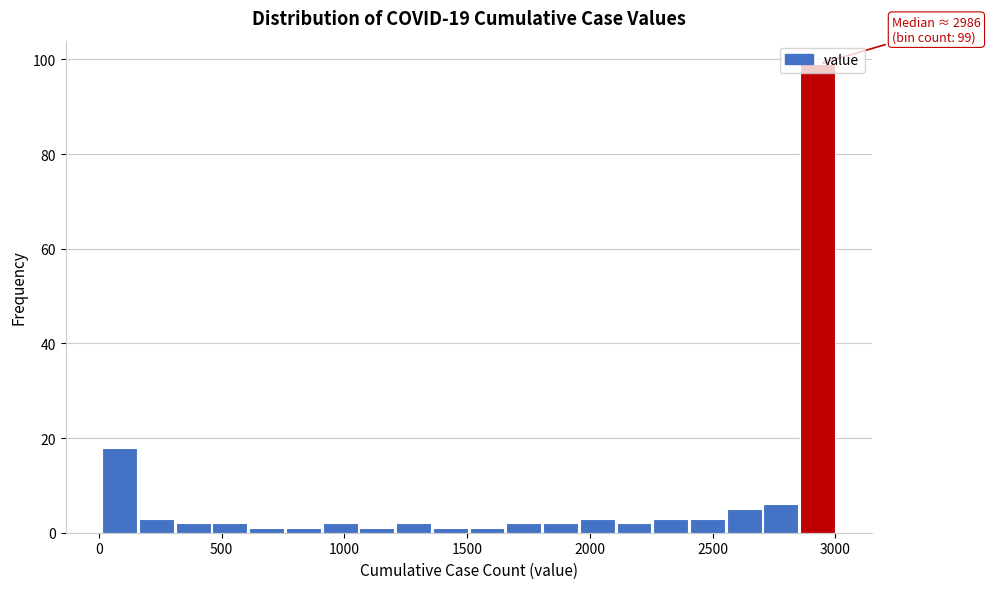

Read against the x-axis, roughly where is the centre of the tallest bar?

2950